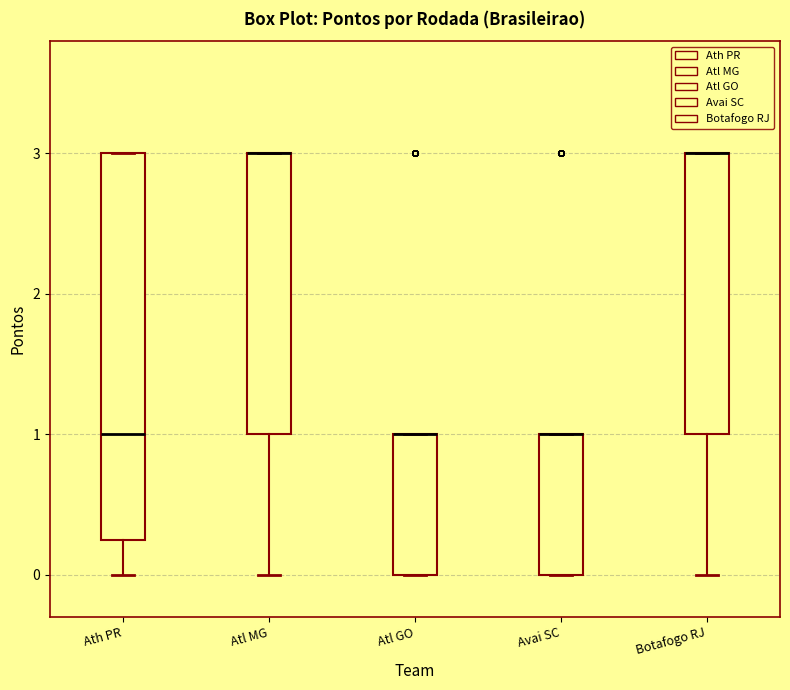

Where is the upper edge of the box for Botafogo RJ on the y-axis? The values are not printed on the chart, so give them approximately, as read against the axis.

3.0